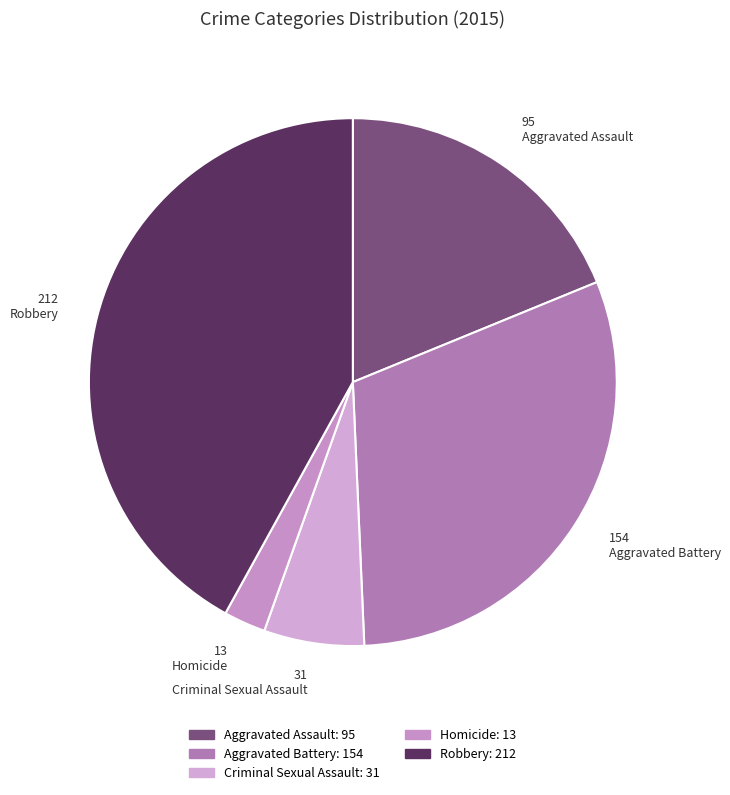

What is the ratio of the value at Criminal Sexual Assault to the value at Aggravated Assault?

0.3